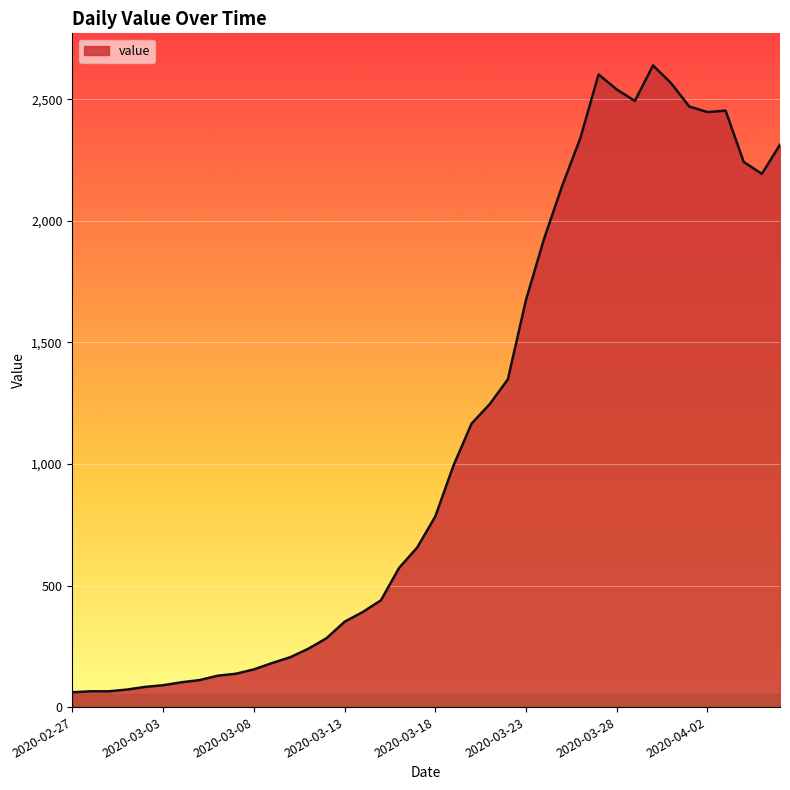

What is the difference between the maximum and minimum values?

2578